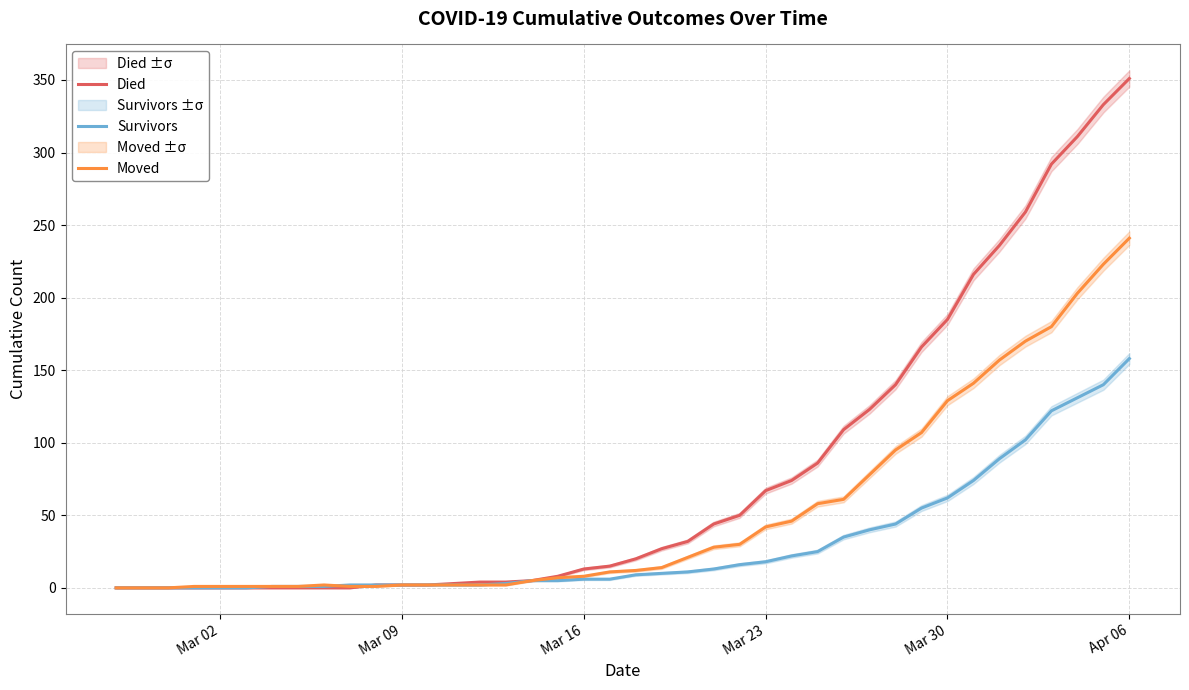

Reading left to right, list all the values displayed in this chart.

Died: 0	0	0	0	0	0	0	0	0	0	2	2	2	3	4	4	5	8	13	15	20	27	32	44	50	67	74	86	109	123	140	166	185	216	236	259	292	311	333	351
Survivors: 0	0	0	0	0	0	1	1	1	2	2	2	2	2	2	3	5	5	6	6	9	10	11	13	16	18	22	25	35	40	44	55	62	74	89	102	122	131	140	158
Moved: 0	0	0	1	1	1	1	1	2	1	1	2	2	2	2	2	5	7	8	11	12	14	21	28	30	42	46	58	61	78	95	107	129	141	157	170	180	203	223	241